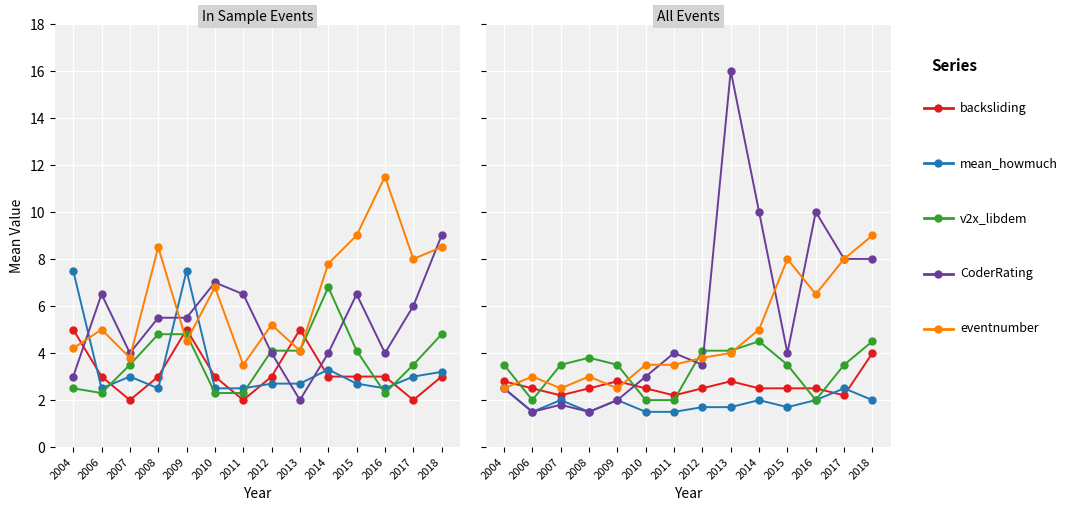

At which category is the sum across all series the highest?

2013